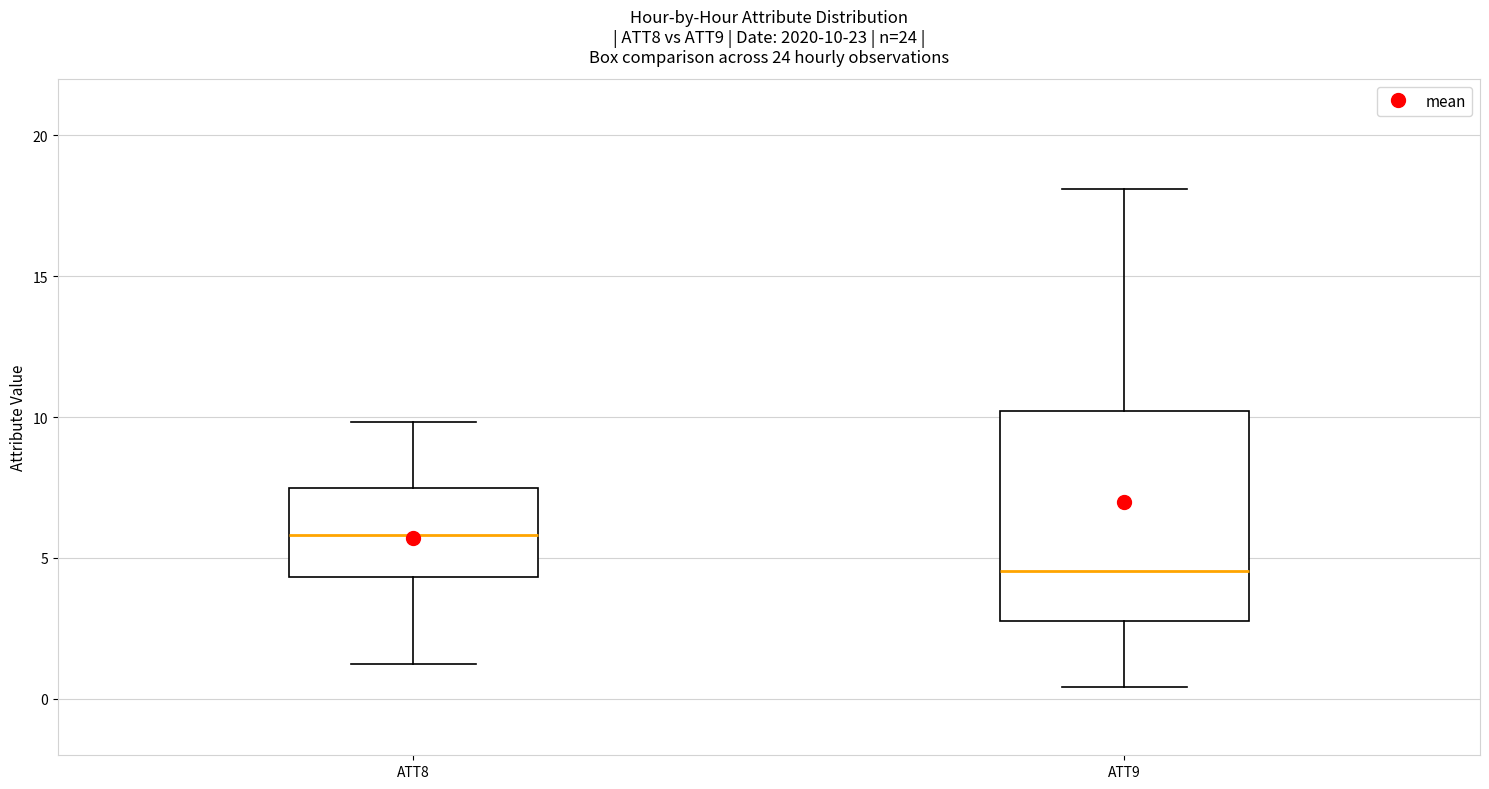

Comparing the boxes themselves (not the whiskers), which one is the tallest?

ATT9